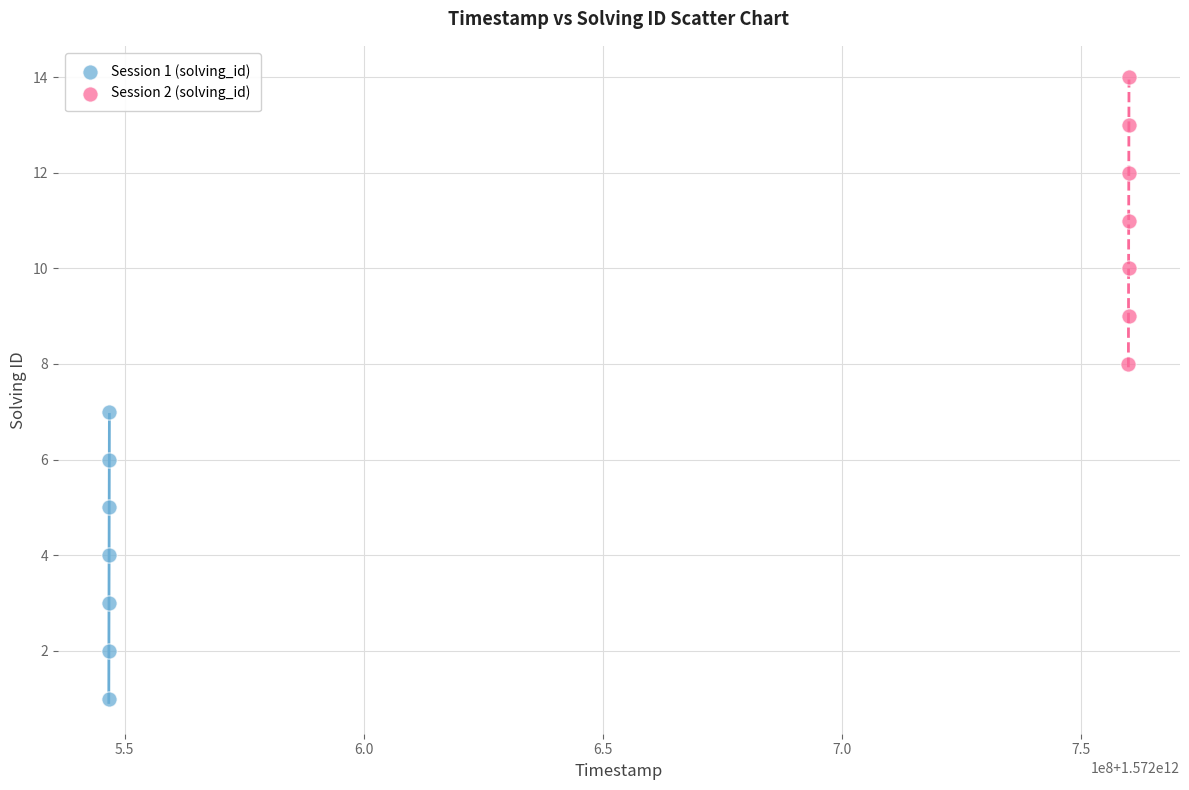

Which series contains the lowest Y value?

Session 1 (solving_id)